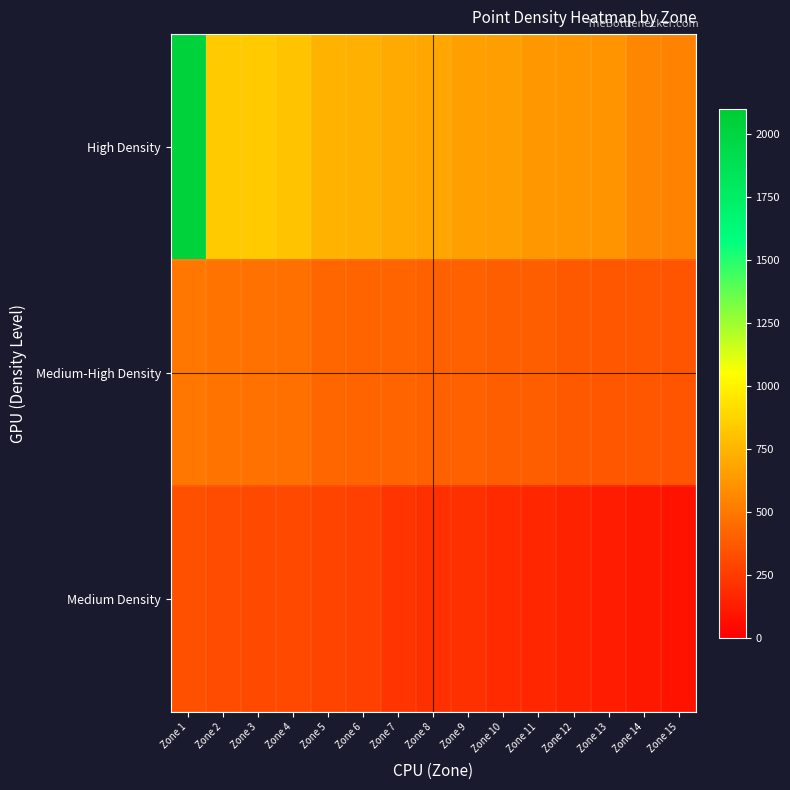

Reading left to right, extract all data points from this chart.

High Density: Zone 1=2033	Zone 2=830	Zone 3=829	Zone 4=812	Zone 5=736	Zone 6=723	Zone 7=703	Zone 8=682	Zone 9=657	Zone 10=652	Zone 11=628	Zone 12=618	Zone 13=613	Zone 14=550	Zone 15=542
Medium-High Density: Zone 1=492	Zone 2=478	Zone 3=472	Zone 4=461	Zone 5=424	Zone 6=413	Zone 7=411	Zone 8=404	Zone 9=402	Zone 10=393	Zone 11=389	Zone 12=371	Zone 13=359	Zone 14=354	Zone 15=351
Medium Density: Zone 1=334	Zone 2=313	Zone 3=308	Zone 4=303	Zone 5=283	Zone 6=267	Zone 7=217	Zone 8=205	Zone 9=200	Zone 10=180	Zone 11=160	Zone 12=140	Zone 13=120	Zone 14=100	Zone 15=80